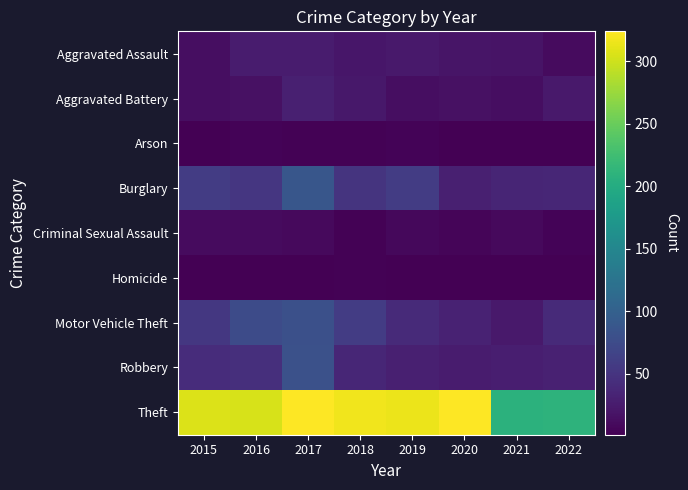

List the series in order of their peak value, highest first.

Theft, Burglary, Robbery, Motor Vehicle Theft, Aggravated Battery, Aggravated Assault, Criminal Sexual Assault, Arson, Homicide